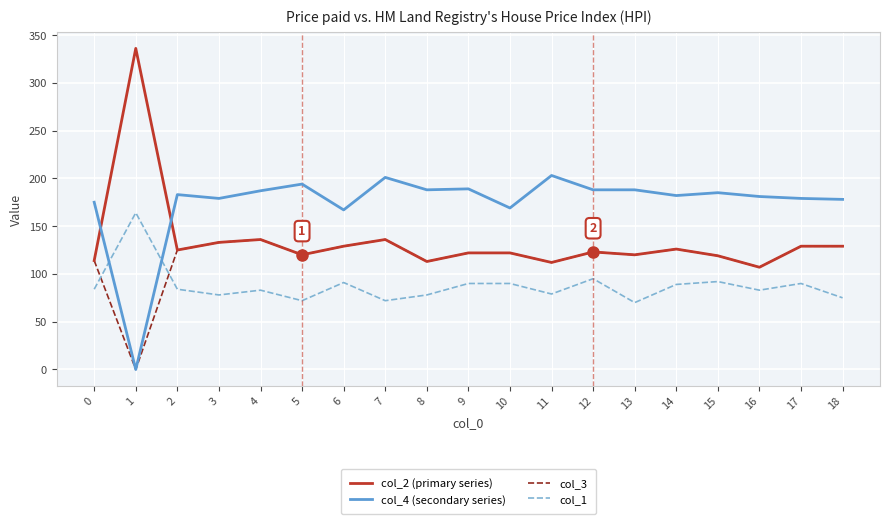

At which category does col_4 (secondary series) reach its first local valley?

1